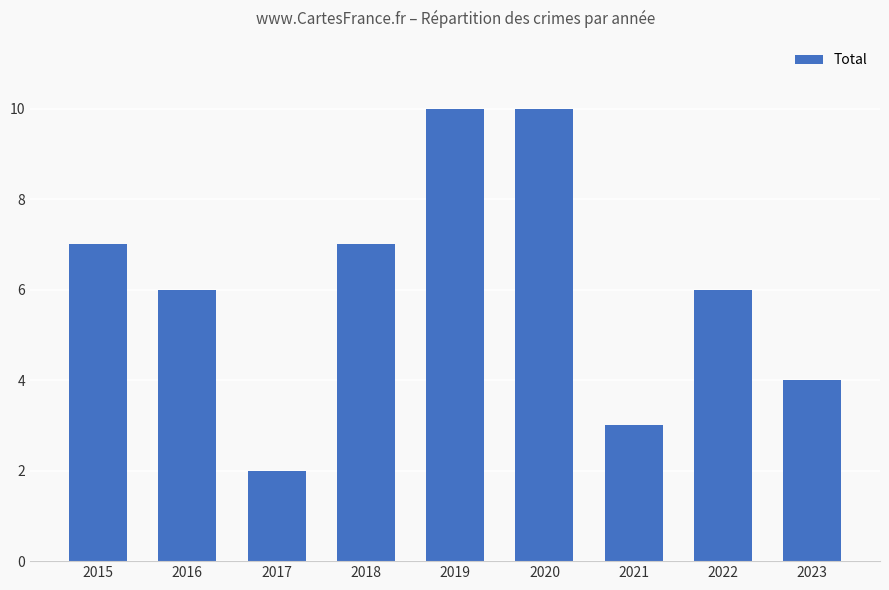

What is the smallest value displayed?

2